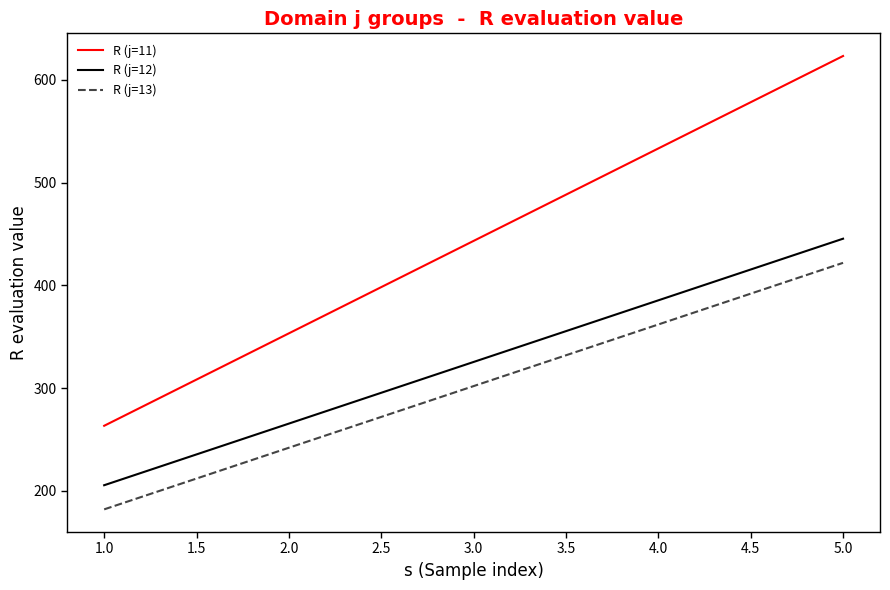

Which series has the widest spread of values?

R (j=11)